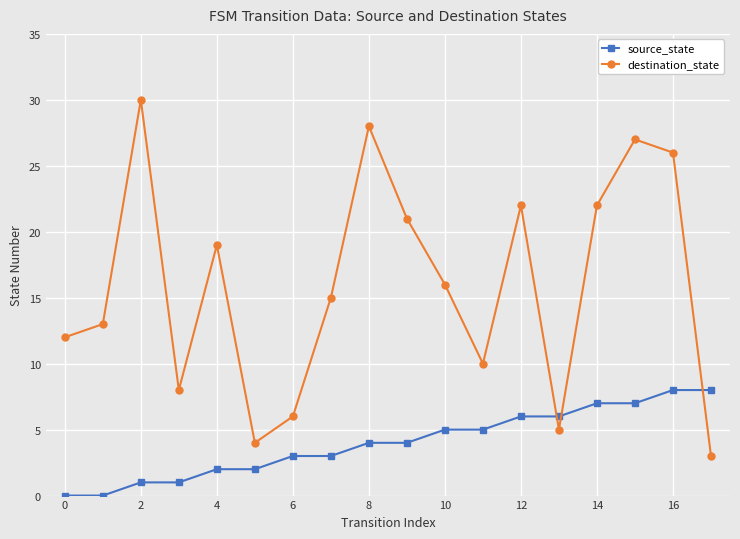

What is the maximum value for source_state?

8